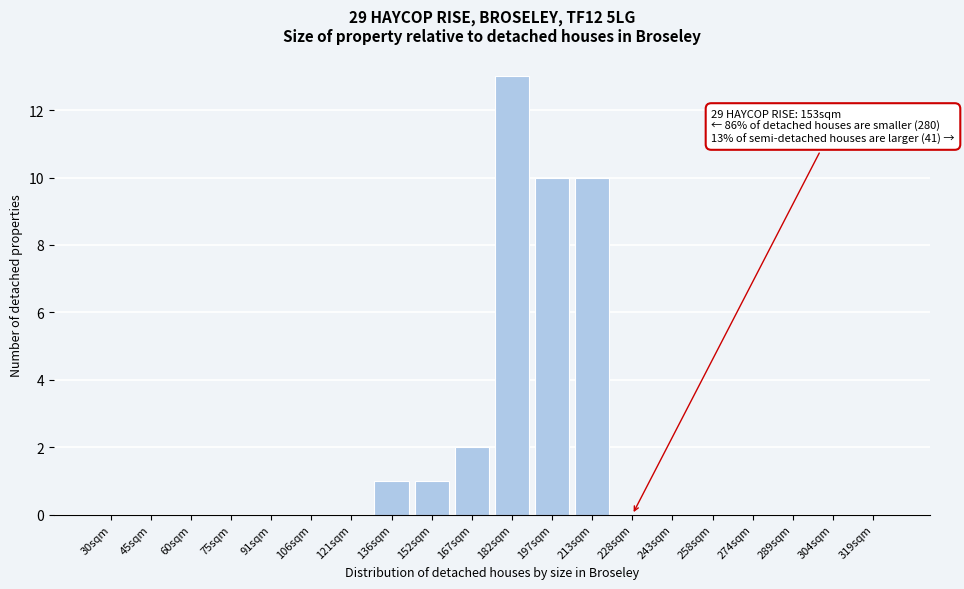

Reading right to left, transcribe all the data shown in this chart.

319sqm=0	304sqm=0	289sqm=0	274sqm=0	258sqm=0	243sqm=0	228sqm=0	213sqm=10	197sqm=10	182sqm=13	167sqm=2	152sqm=1	136sqm=1	121sqm=0	106sqm=0	91sqm=0	75sqm=0	60sqm=0	45sqm=0	30sqm=0